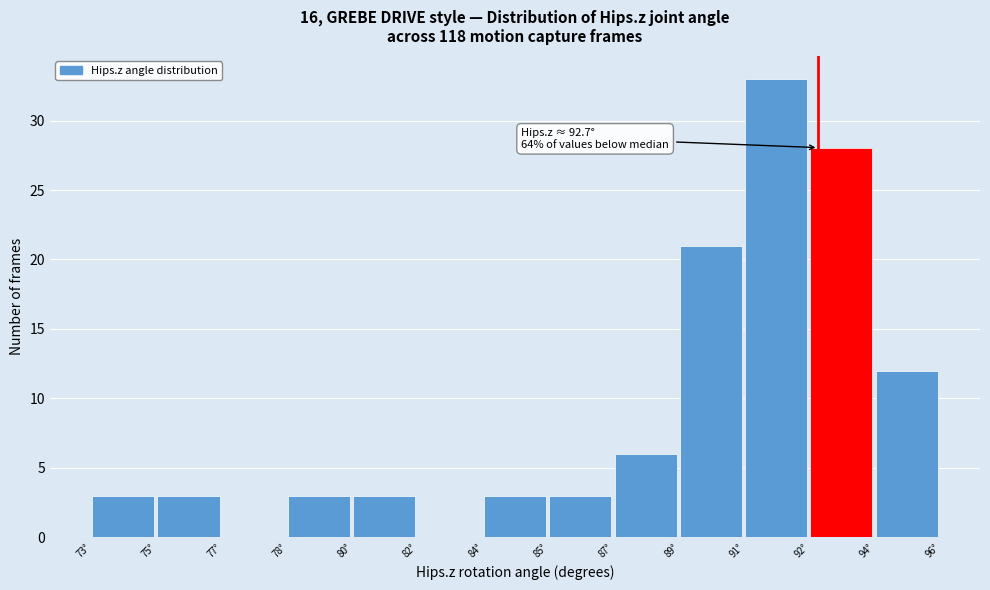

Reading left to right, what are all the values shown in this chart?

73°=3	75°=3	77°=0	78°=3	80°=3	82°=0	84°=3	85°=3	87°=6	89°=21	91°=33	92°=28	94°=12